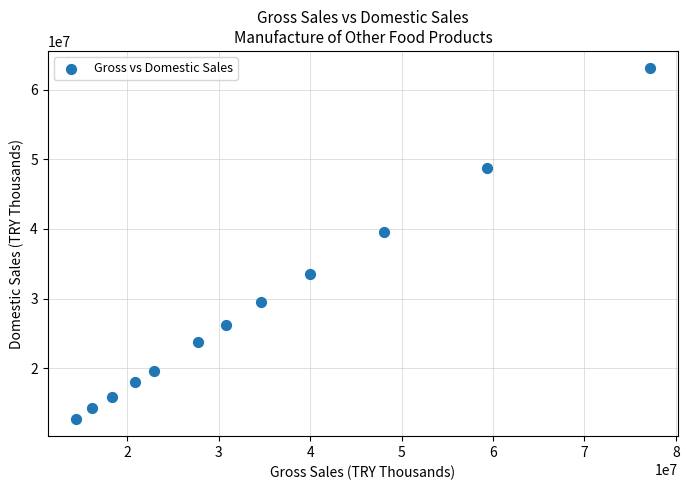

What Y value in the scatter plot is closest to 37906914?

39505651.4